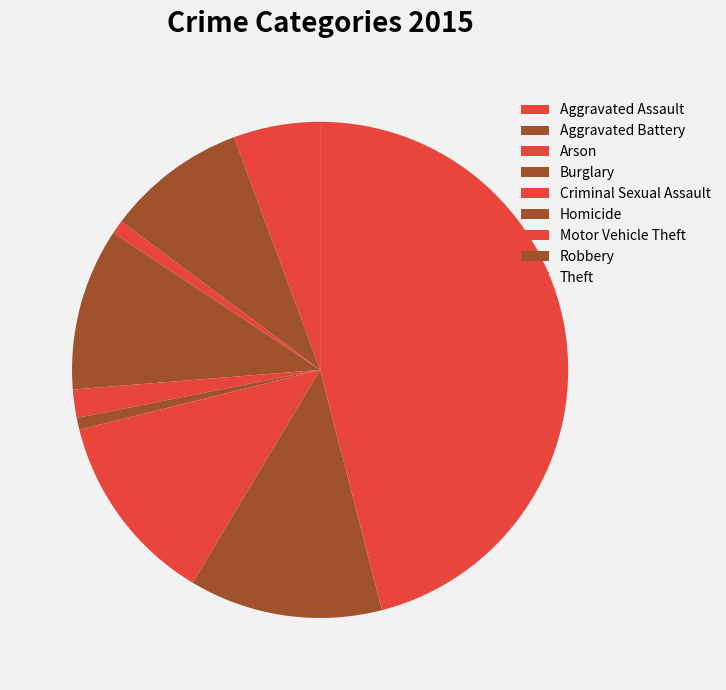

How much of the chart is everything except Homicide?

99.2%